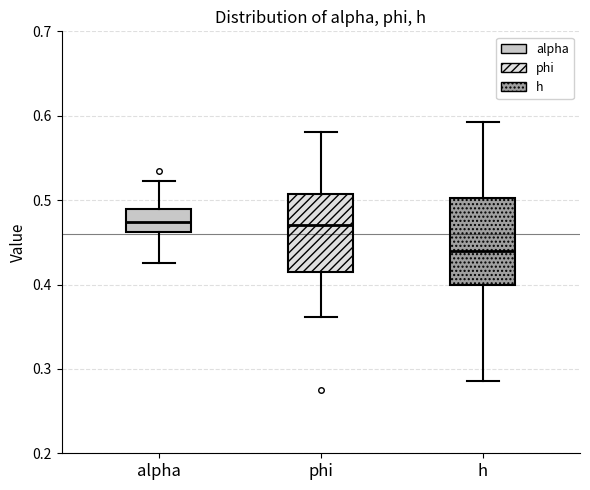

Reading left to right, transcribe this box plot: for each box, give where its median line is, the range the box spans, and where its two whiskers end, as read against the y-axis. The values are not printed on the chart, so give them approximately, as read against the axis.

alpha: median 0.47, box 0.46 to 0.49, whiskers 0.43 to 0.52
phi: median 0.47, box 0.42 to 0.51, whiskers 0.36 to 0.58
h: median 0.44, box 0.40 to 0.50, whiskers 0.29 to 0.59